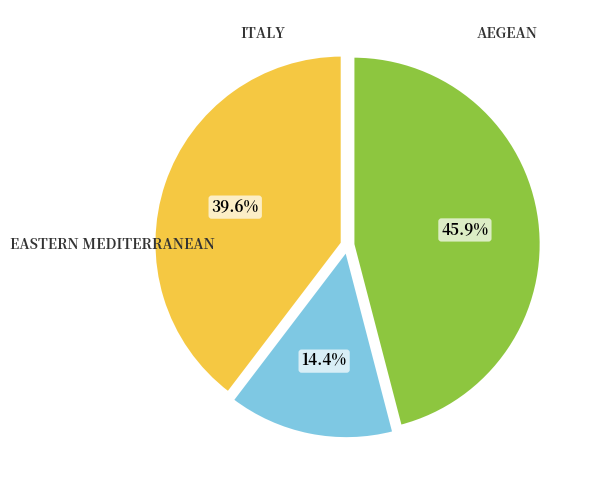

Is there a majority slice in this chart?

No